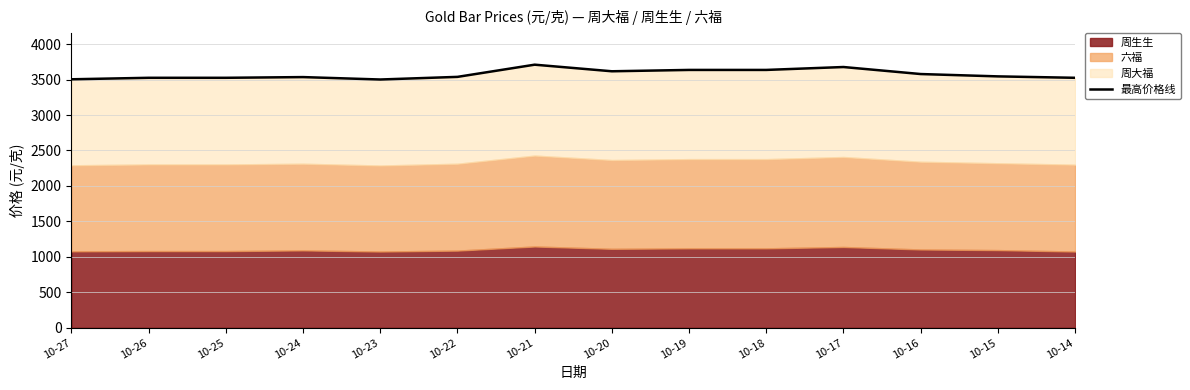

The chart shows a value of 6384 at 10-21. True or false?

False